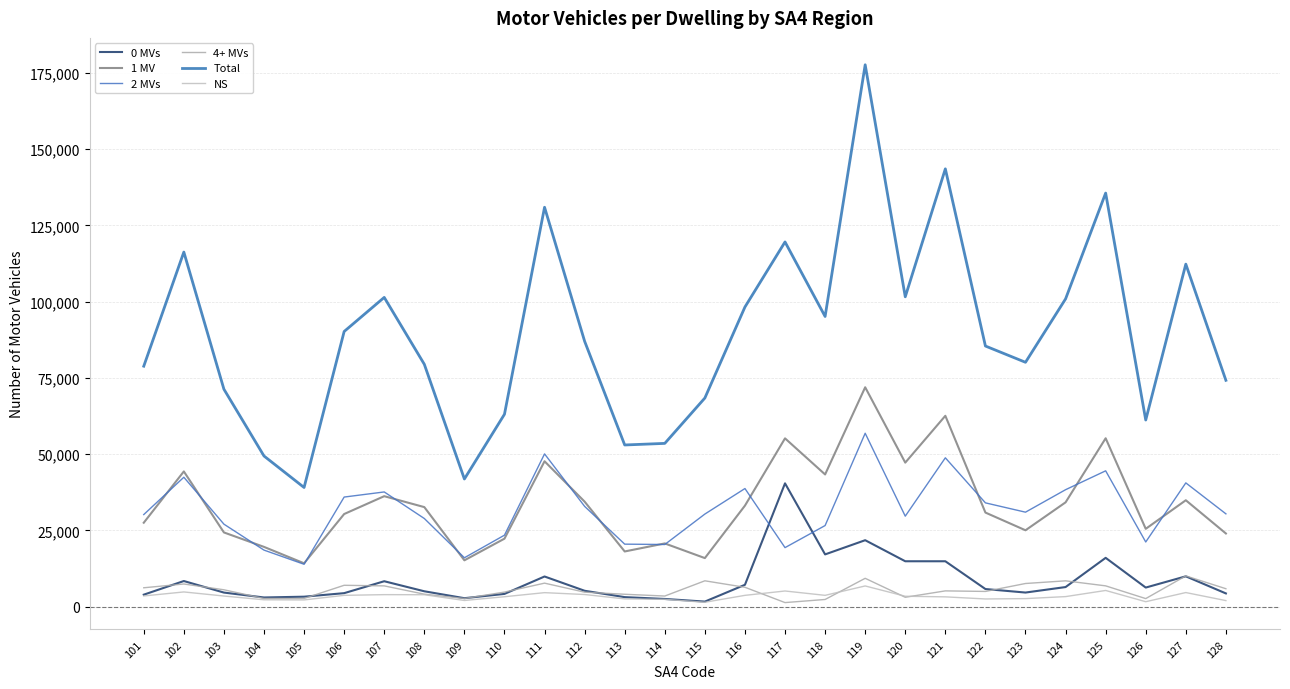

What is the difference between the second highest and minimum values in the 1 MV series?

48353